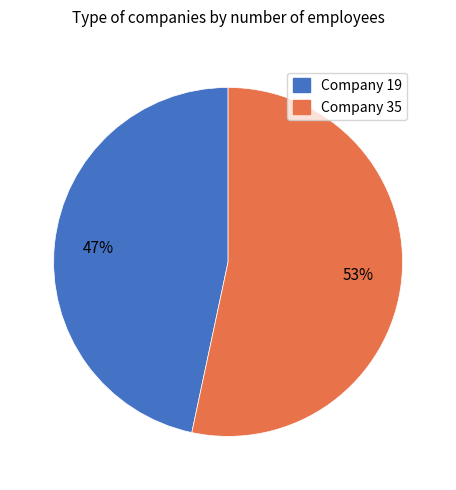

What is the smallest slice in the pie chart?

Company 19